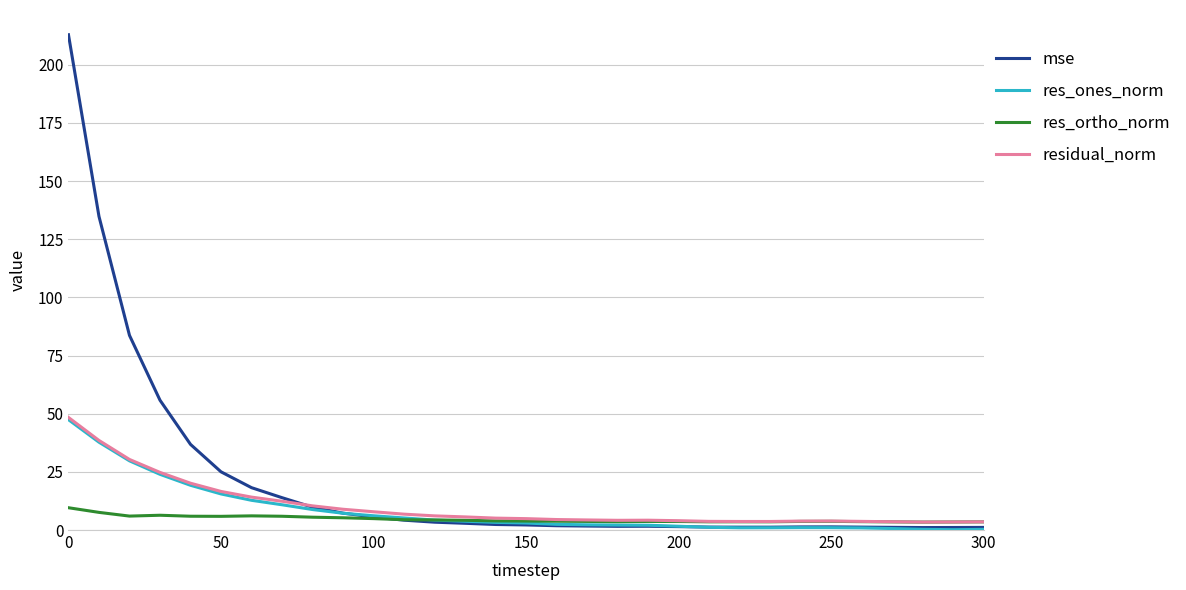

What is the difference between the second highest and minimum values in the mse series?

133.8